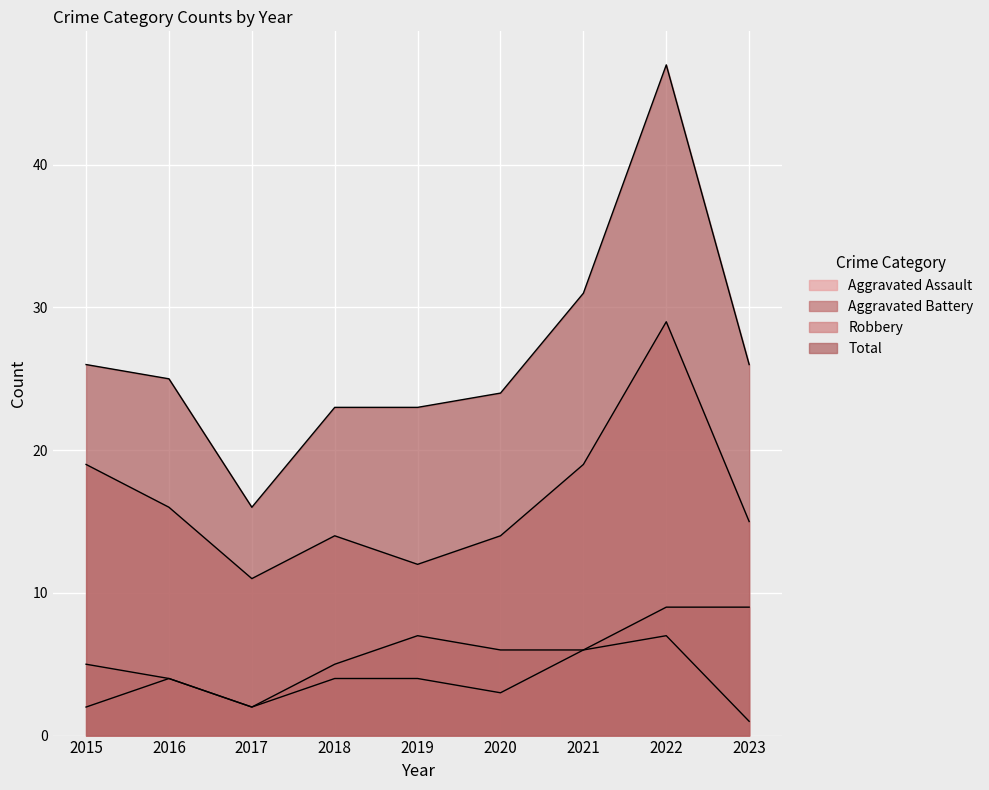

Which series has the largest total across all categories?

Total